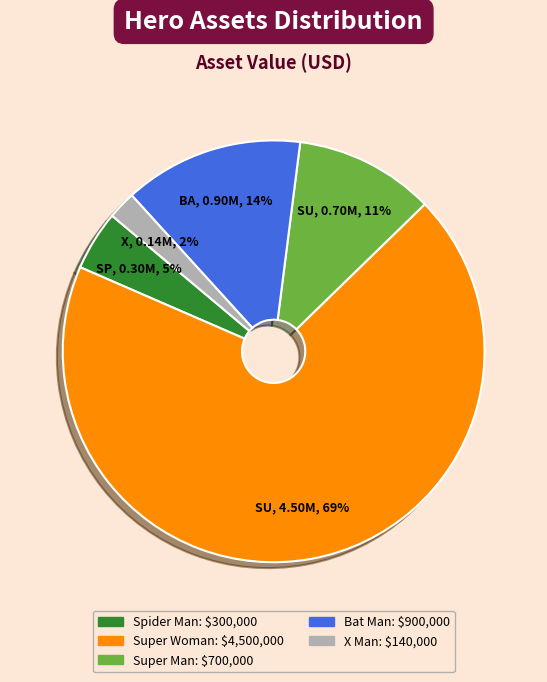

Count the number of slices in the pie.

5